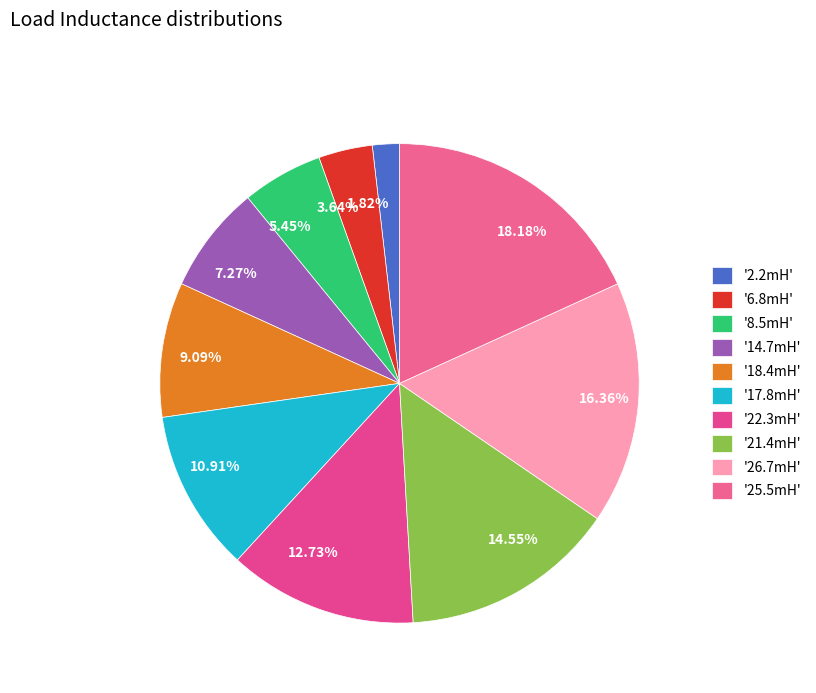

Does any single category account for the majority?

No